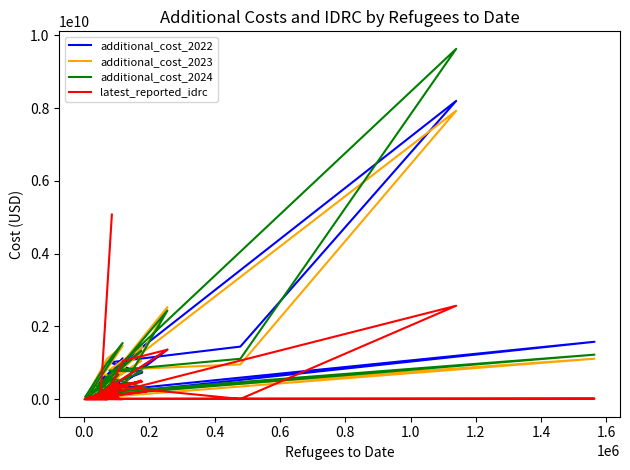

How many categories are shown in the chart?

28